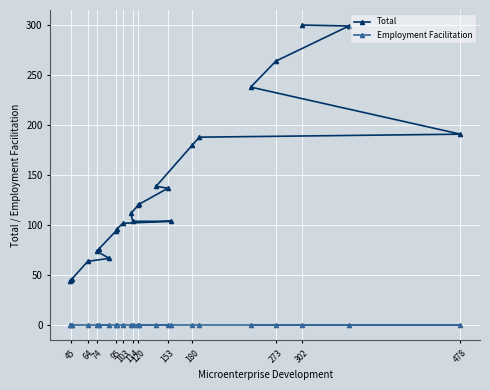

The Total series shows 74 at 74. True or false?

True